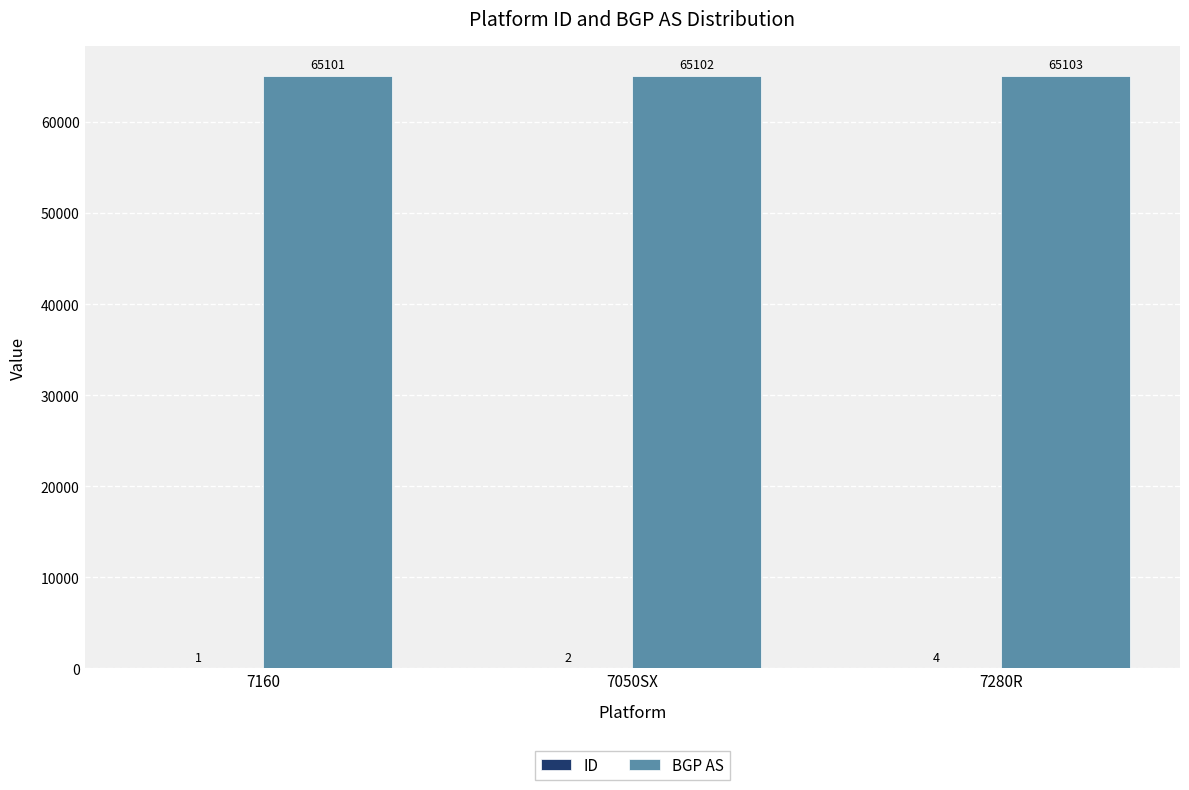

Which series has the largest total across all categories?

BGP AS